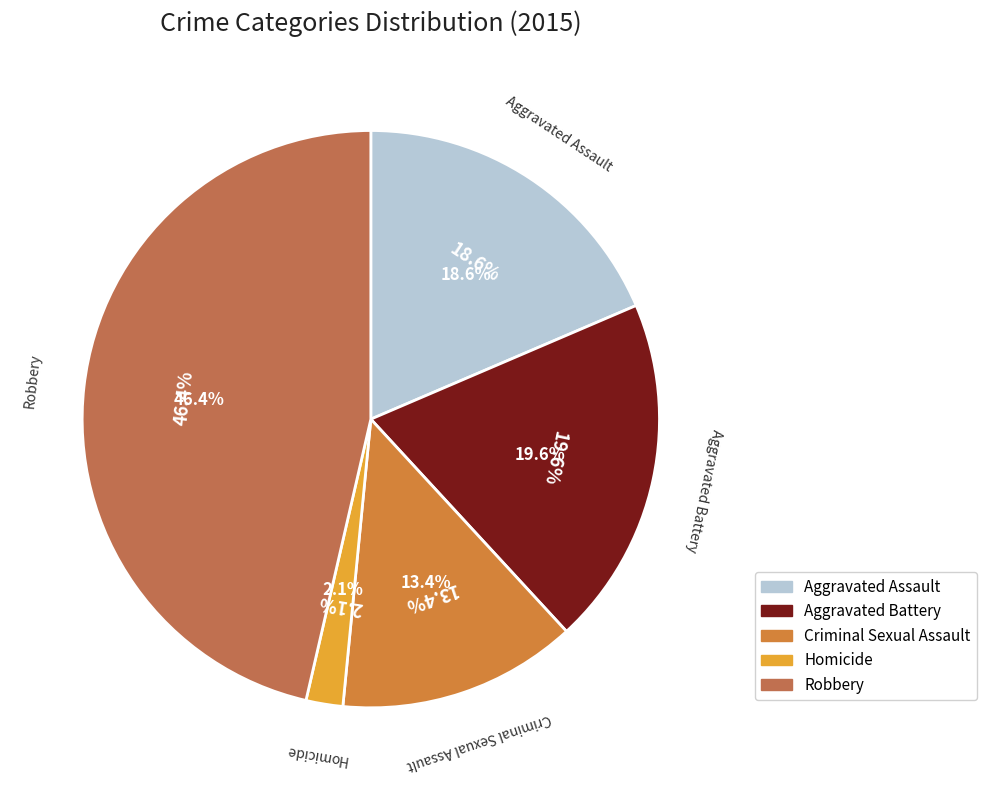

Rank the categories by value from highest to lowest.

Robbery, Aggravated Battery, Aggravated Assault, Criminal Sexual Assault, Homicide